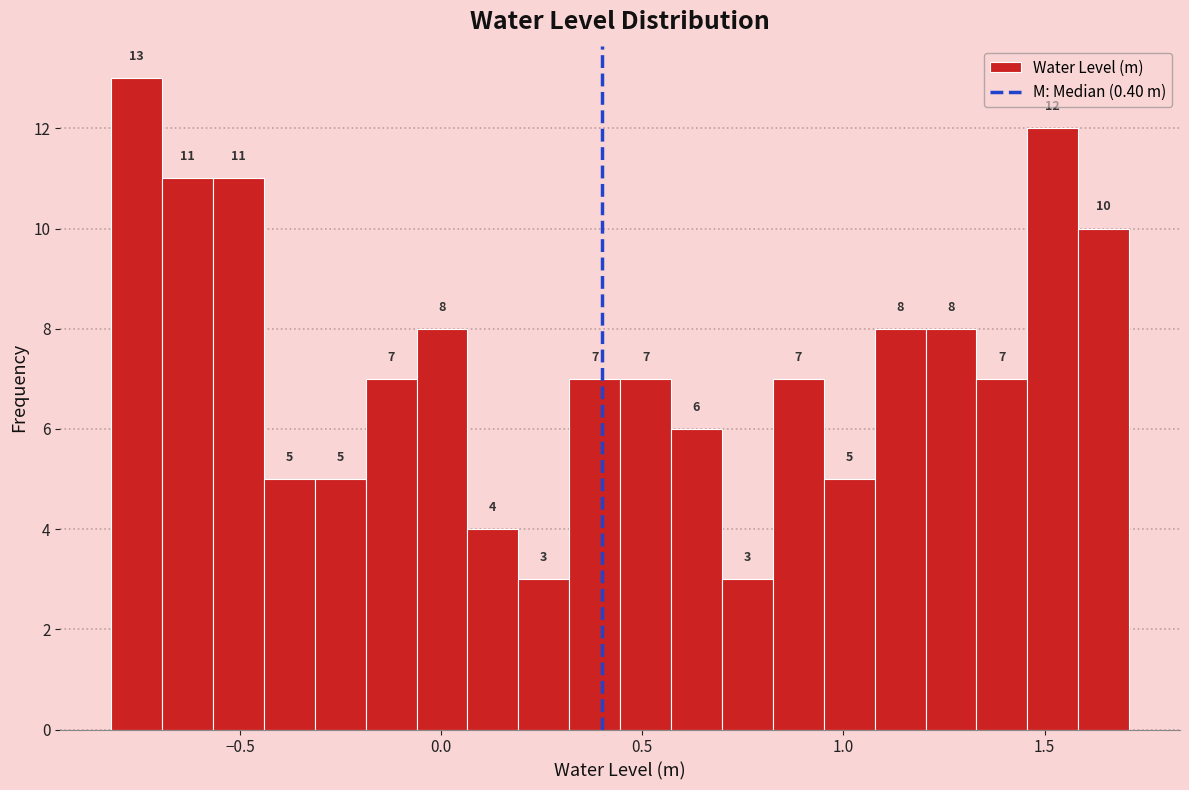

Around what value on the x-axis is the tallest bar? Give the approximate position of its centre, as read against the axis.

-0.75